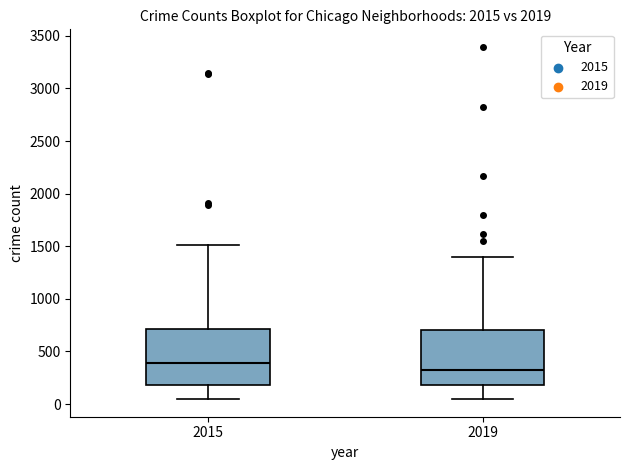

Which box has the highest median line?

2015